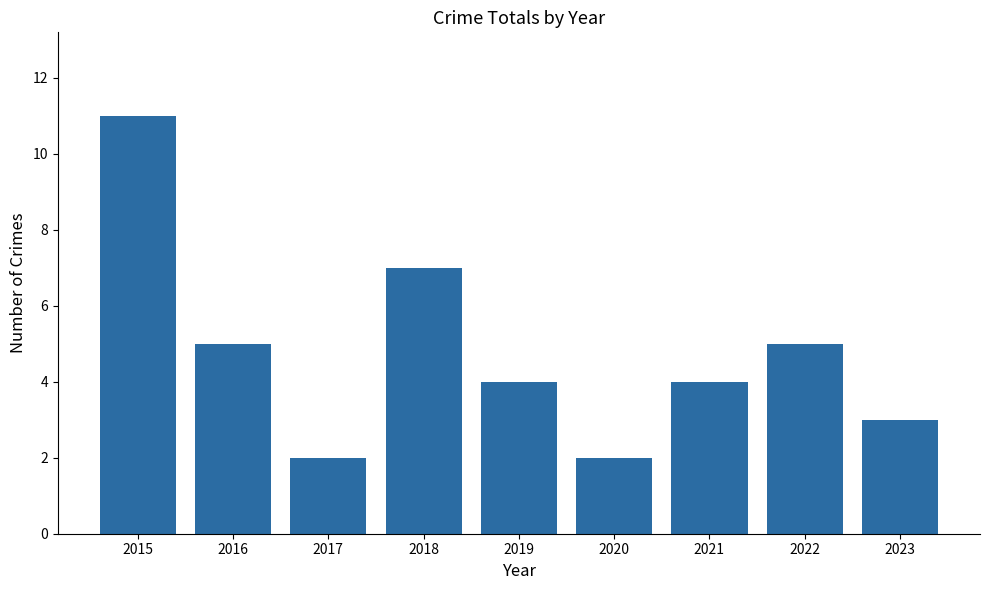

Is it true that the value at 2015 is 17?

False